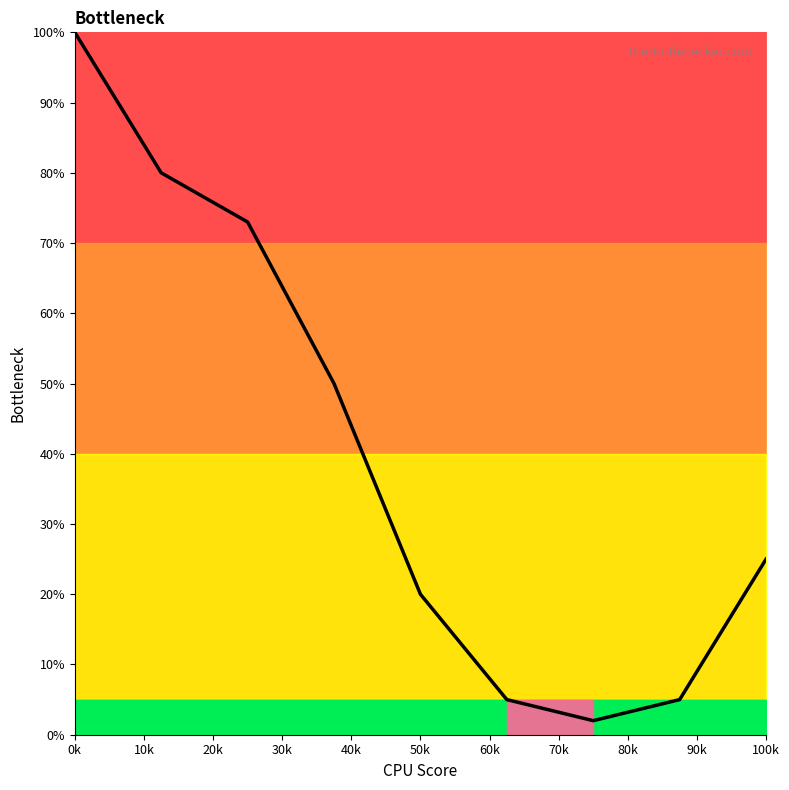

What is the difference between the maximum and minimum values?

98